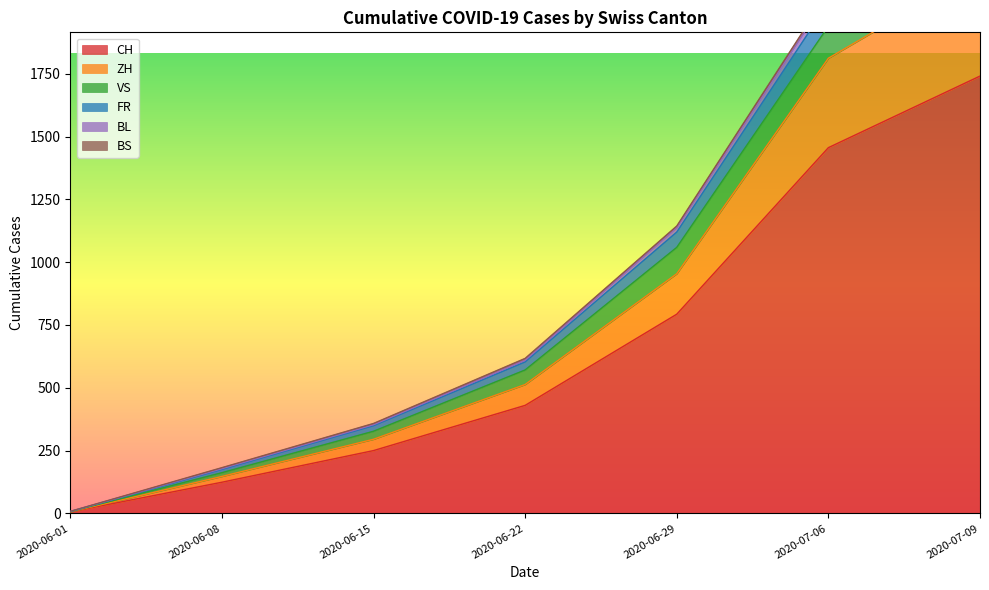

List the labels in order of FR value, largest first.

2020-07-09, 2020-07-06, 2020-06-29, 2020-06-22, 2020-06-15, 2020-06-08, 2020-06-01